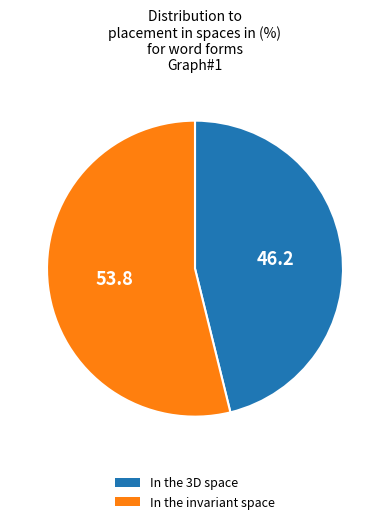

Rank the categories by value from highest to lowest.

In the invariant space, In the 3D space